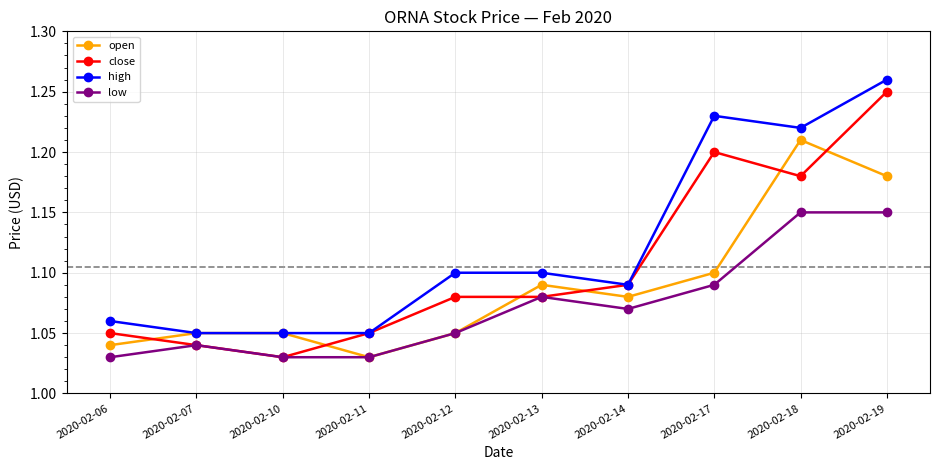

True or false: low and high intersect in this chart.

False